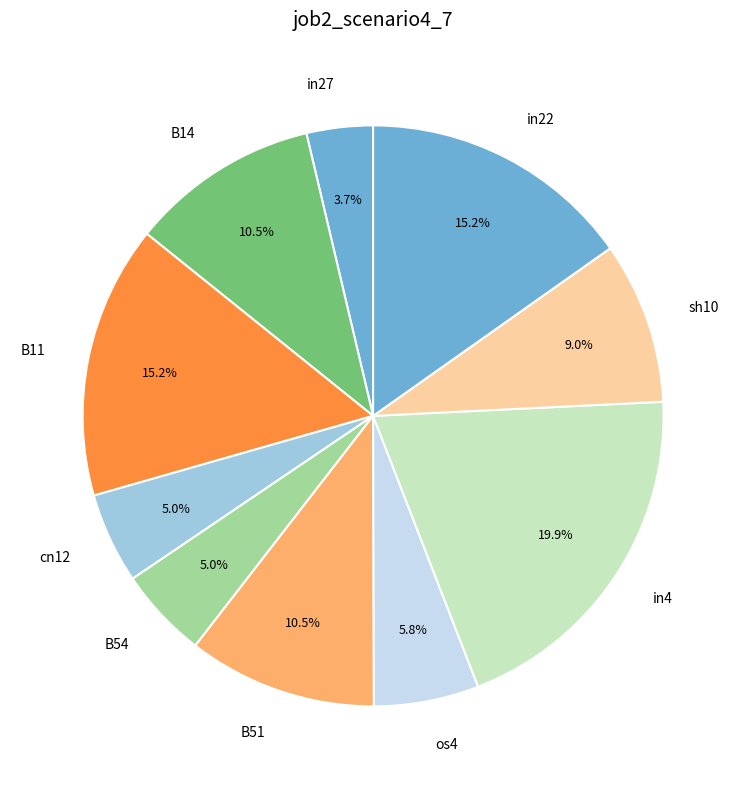

Which has a higher value, in22 or B54?

in22